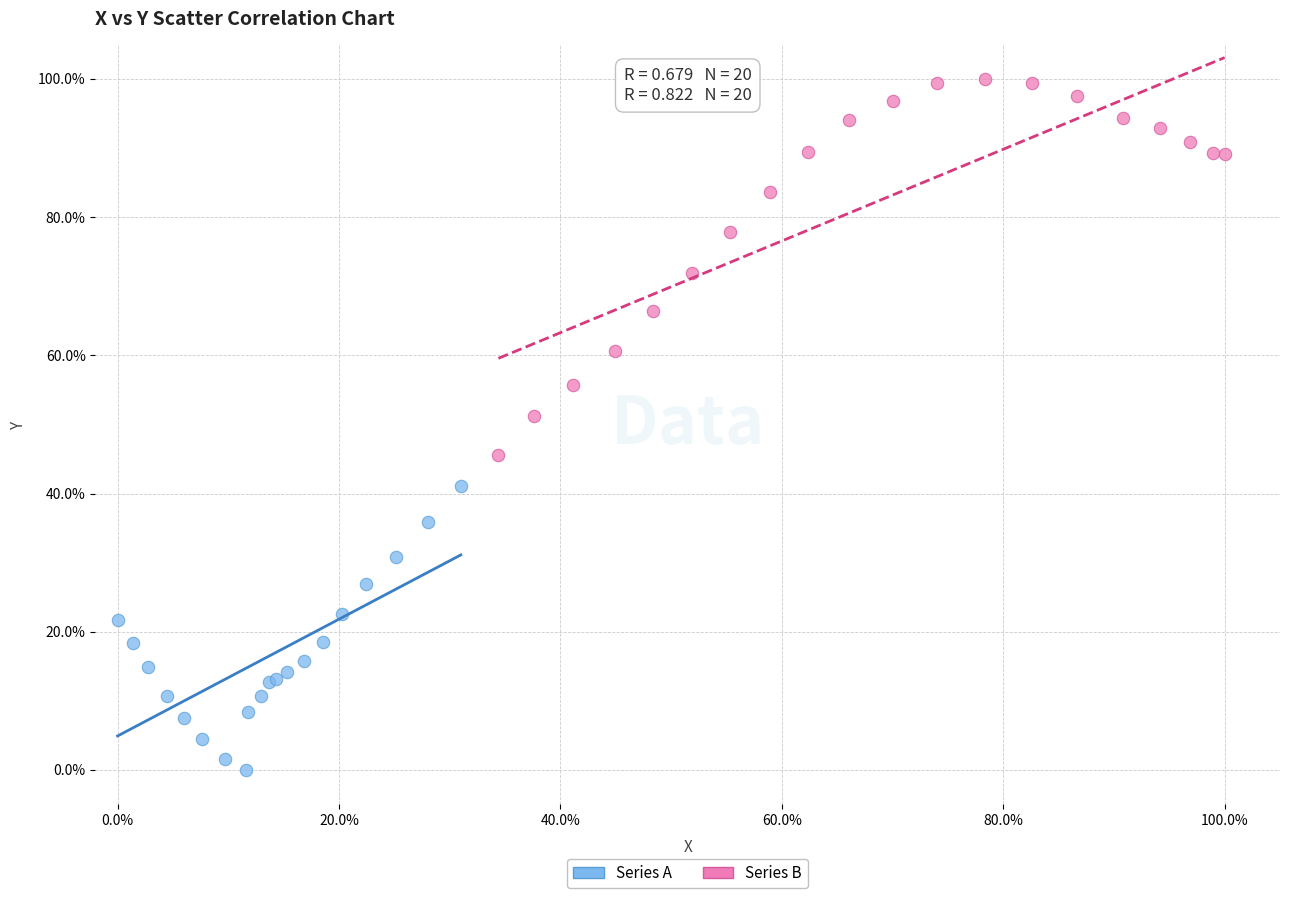

What are all the series names shown in the legend?

Series A, Series B